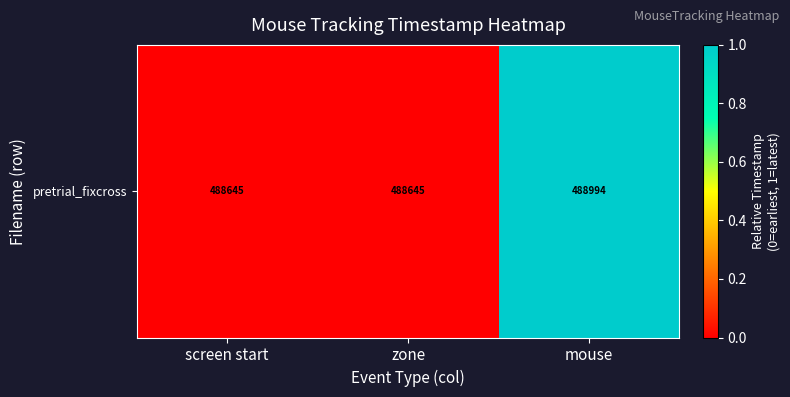

Rank the categories by value from highest to lowest.

mouse, screen start, zone